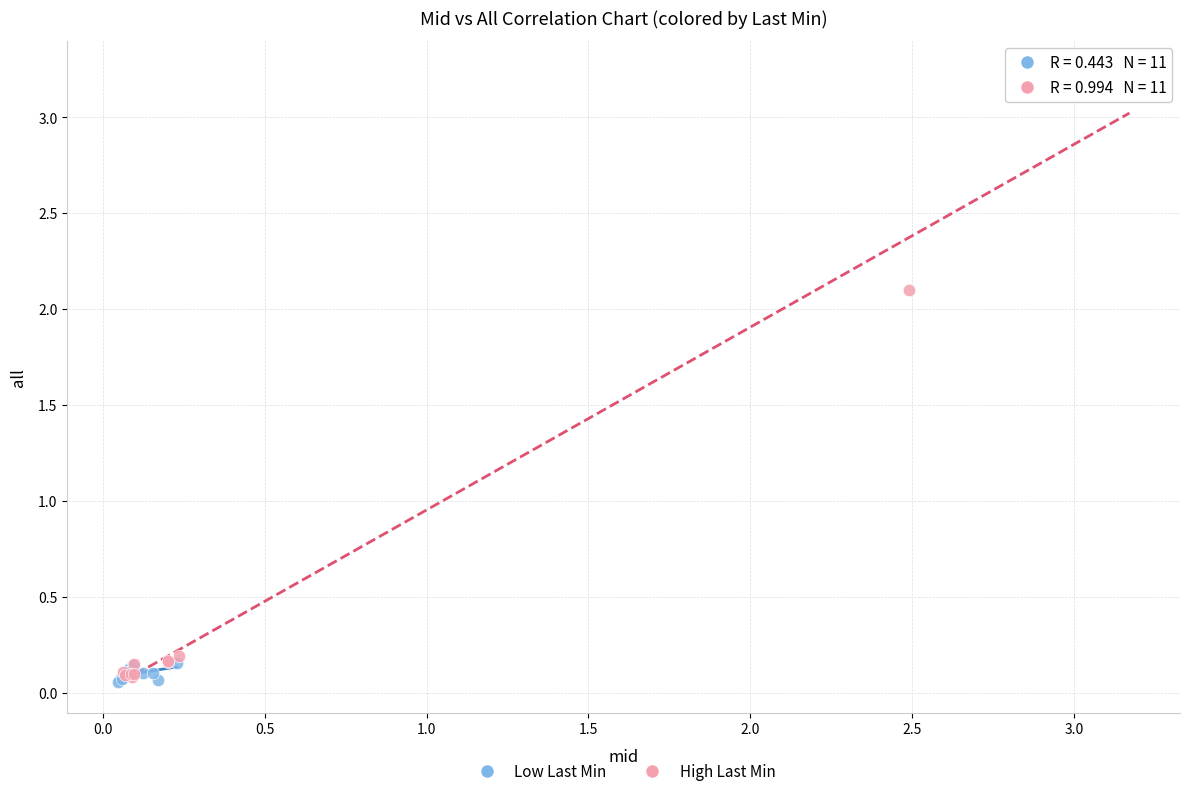

Which series contains the lowest Y value?

Low Last Min